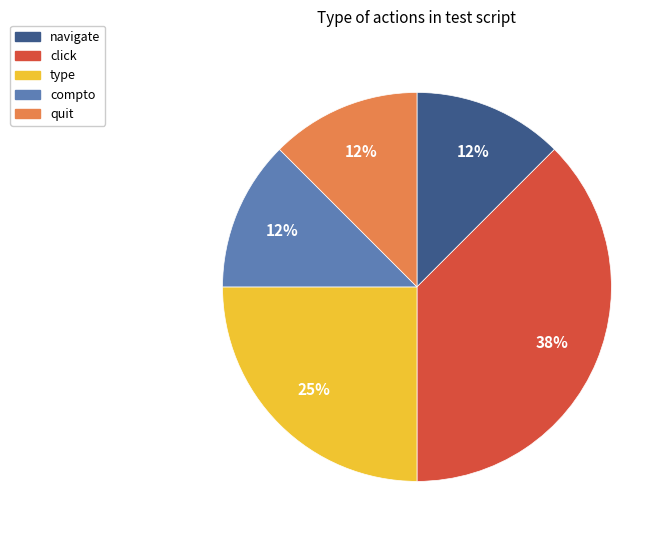

Does any single category account for the majority?

No